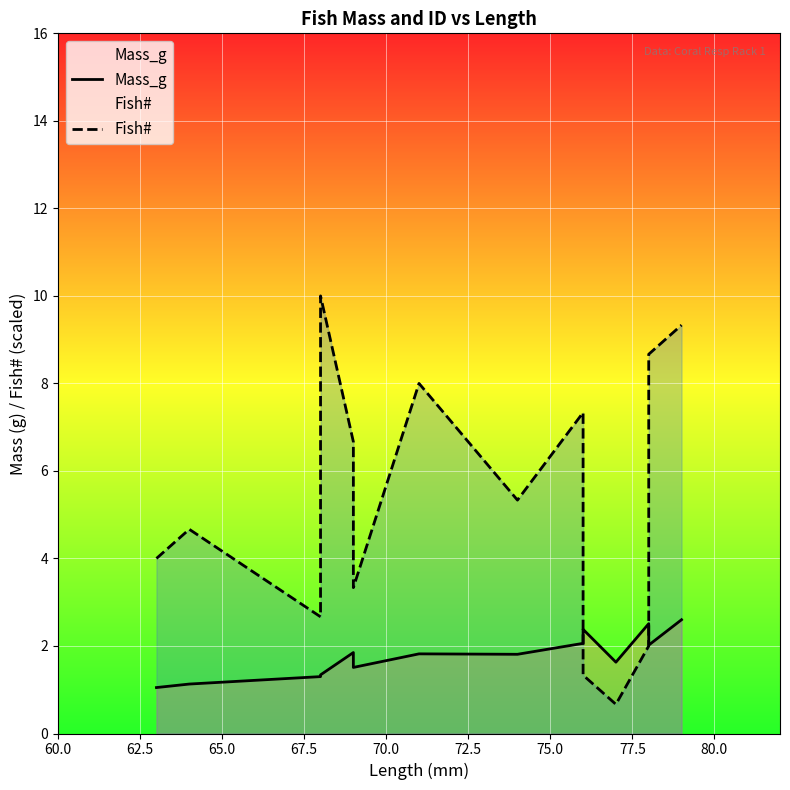

What is the maximum value shown in the chart?

10.0